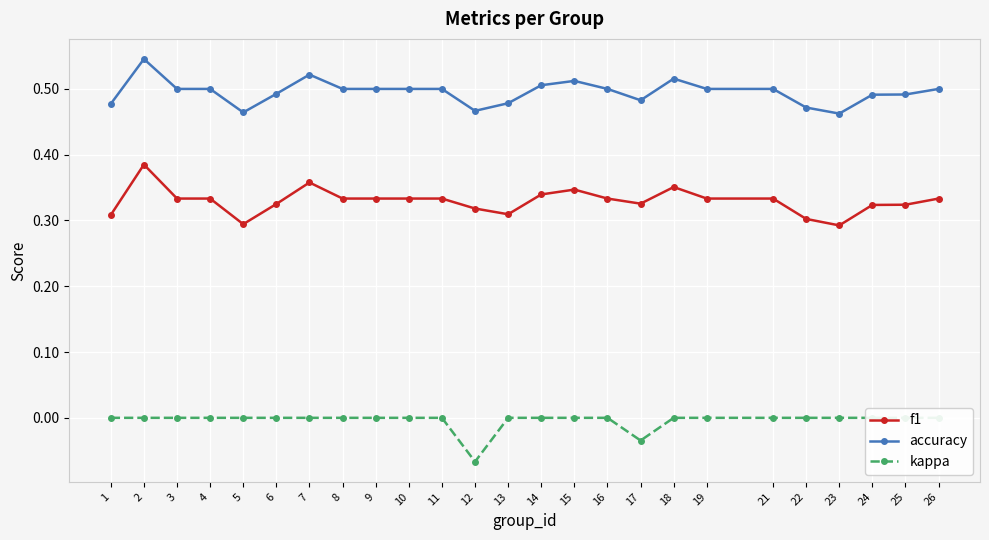

What are all the series names shown in the legend?

f1, accuracy, kappa